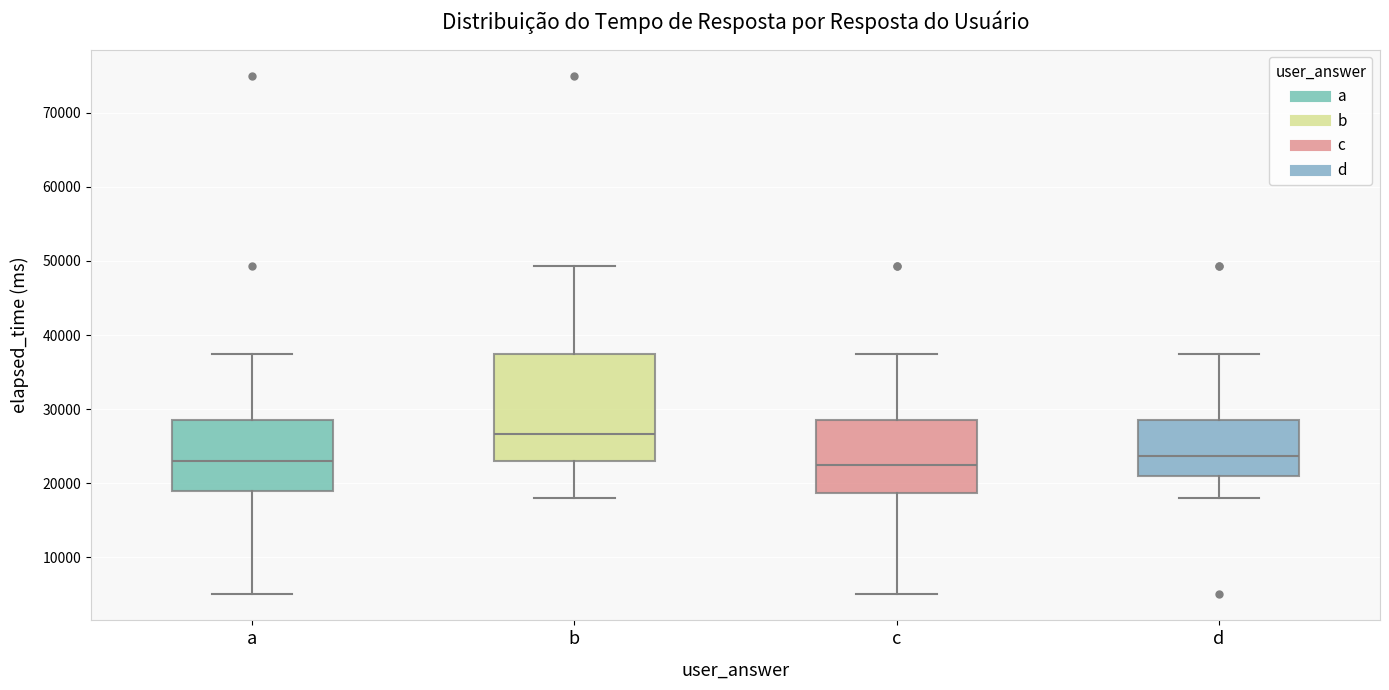

Where does the lower whisker of the box for a end on the y-axis? The values are not printed on the chart, so give them approximately, as read against the axis.

5000